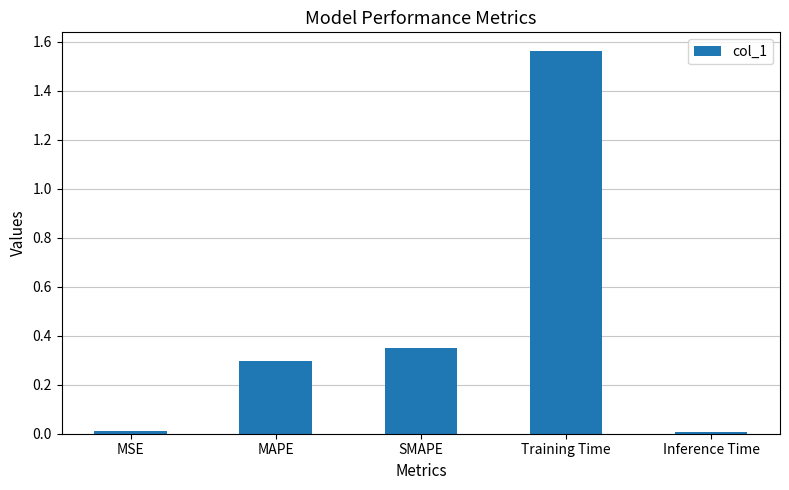

Are the bars horizontal?

No